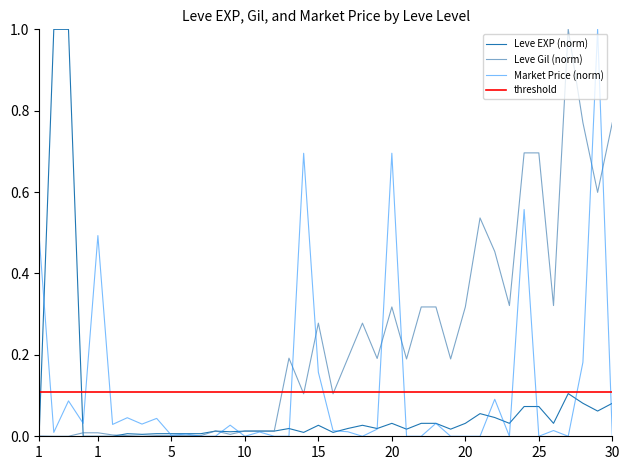

Which series has the widest spread of values?

Leve EXP